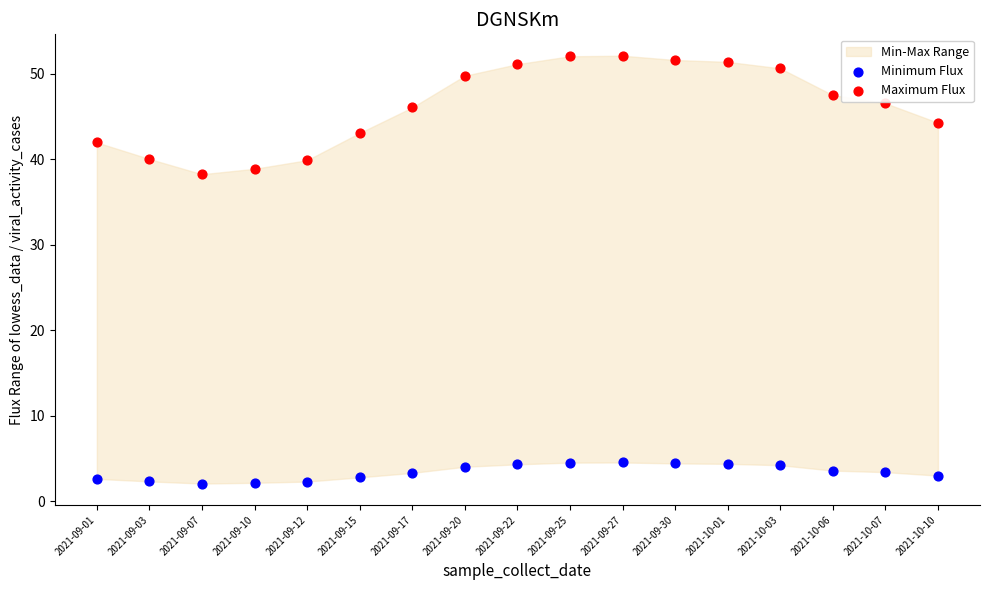

Across all series, what Y value is closest to 27?

38.2